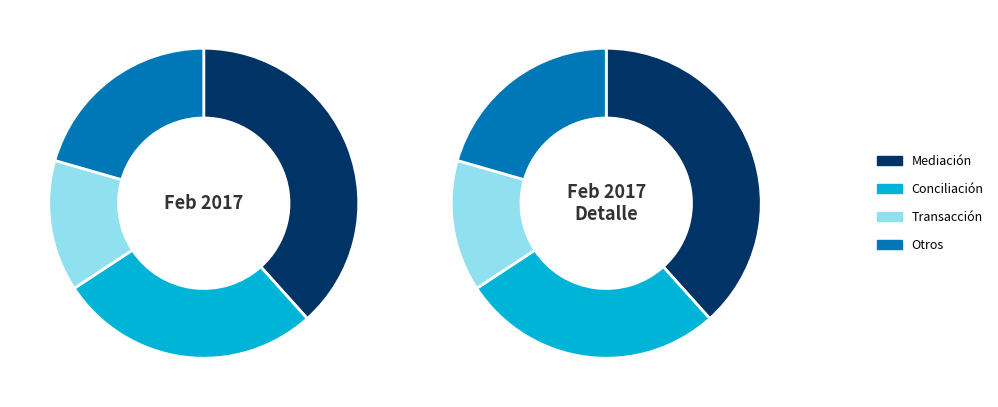

True or false: Transacción accounts for 20% of the total.

False